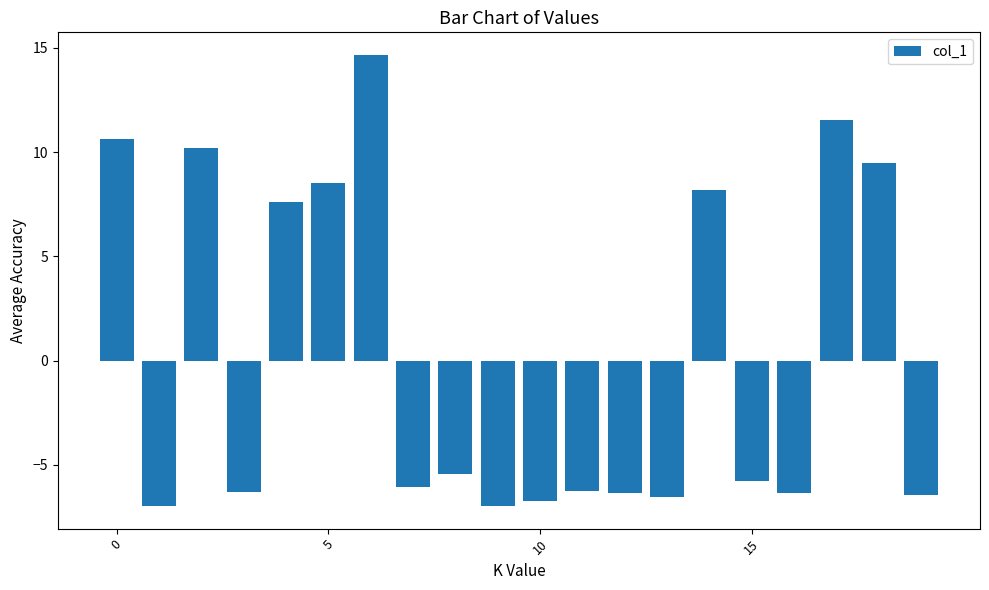

What is the greatest value displayed?

14.7